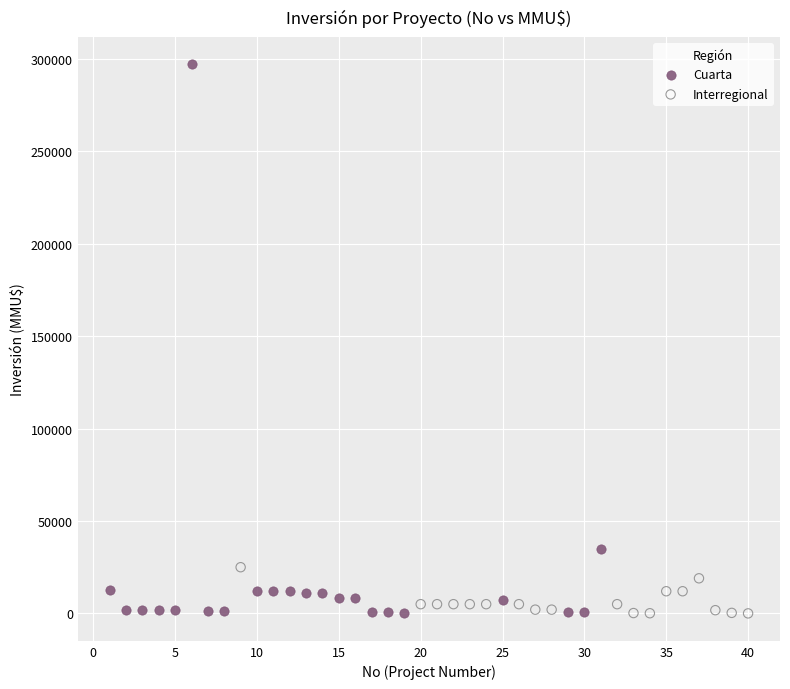

Which series has the largest Y range (max minus min)?

Cuarta